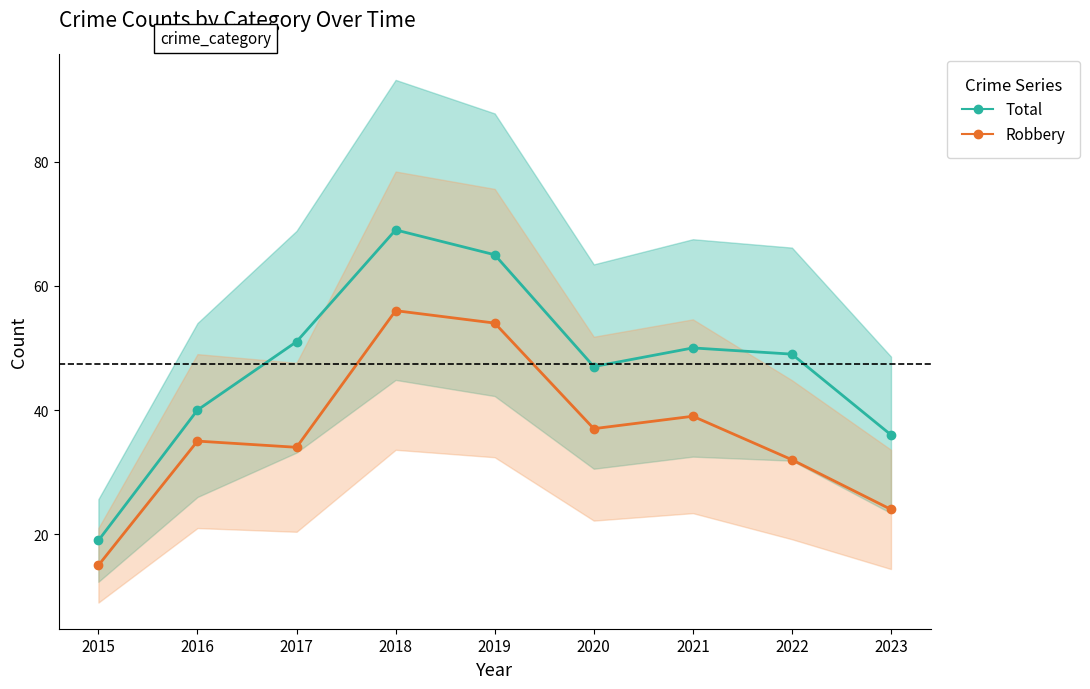

Rank the categories by Total value from highest to lowest.

2018, 2019, 2017, 2021, 2022, 2020, 2016, 2023, 2015